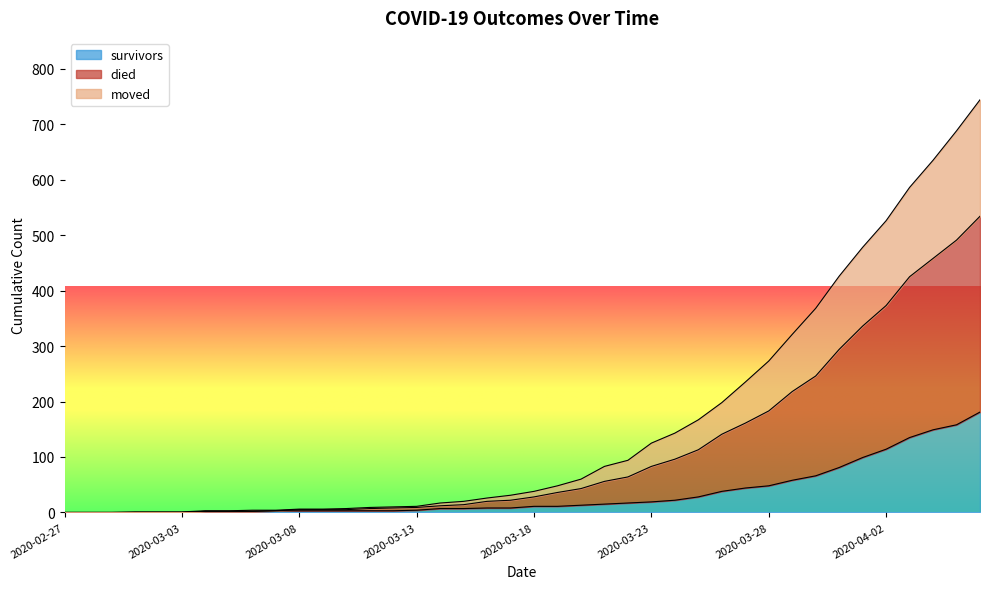

Rank the series by their maximum value, from highest to lowest.

died, moved, survivors